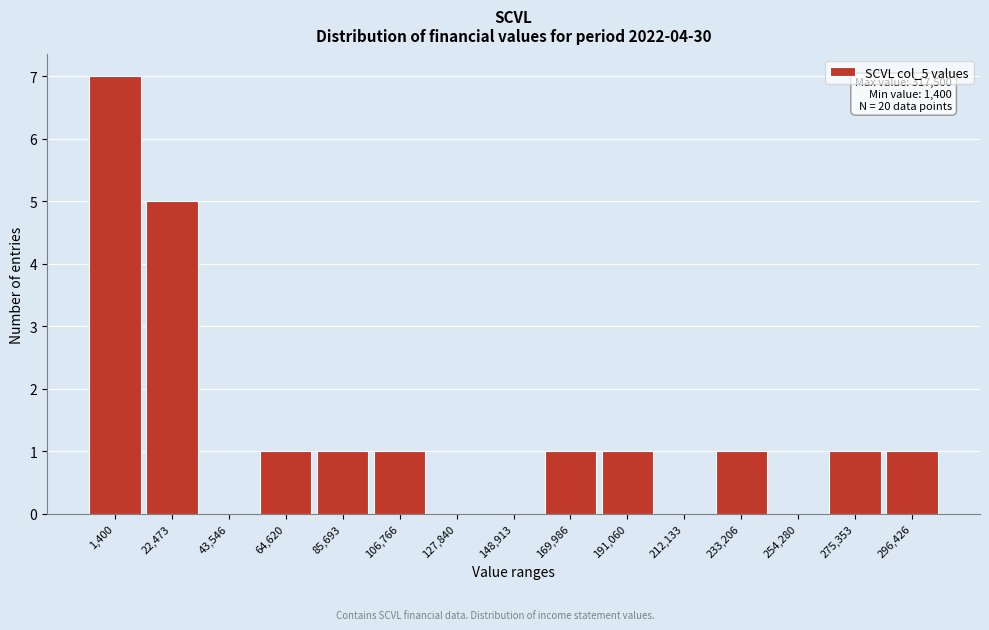

Reading left to right, transcribe all the data shown in this chart.

1,400=7	22,473=5	43,546=0	64,620=1	85,693=1	106,766=1	127,840=0	148,913=0	169,986=1	191,060=1	212,133=0	233,206=1	254,280=0	275,353=1	296,426=1